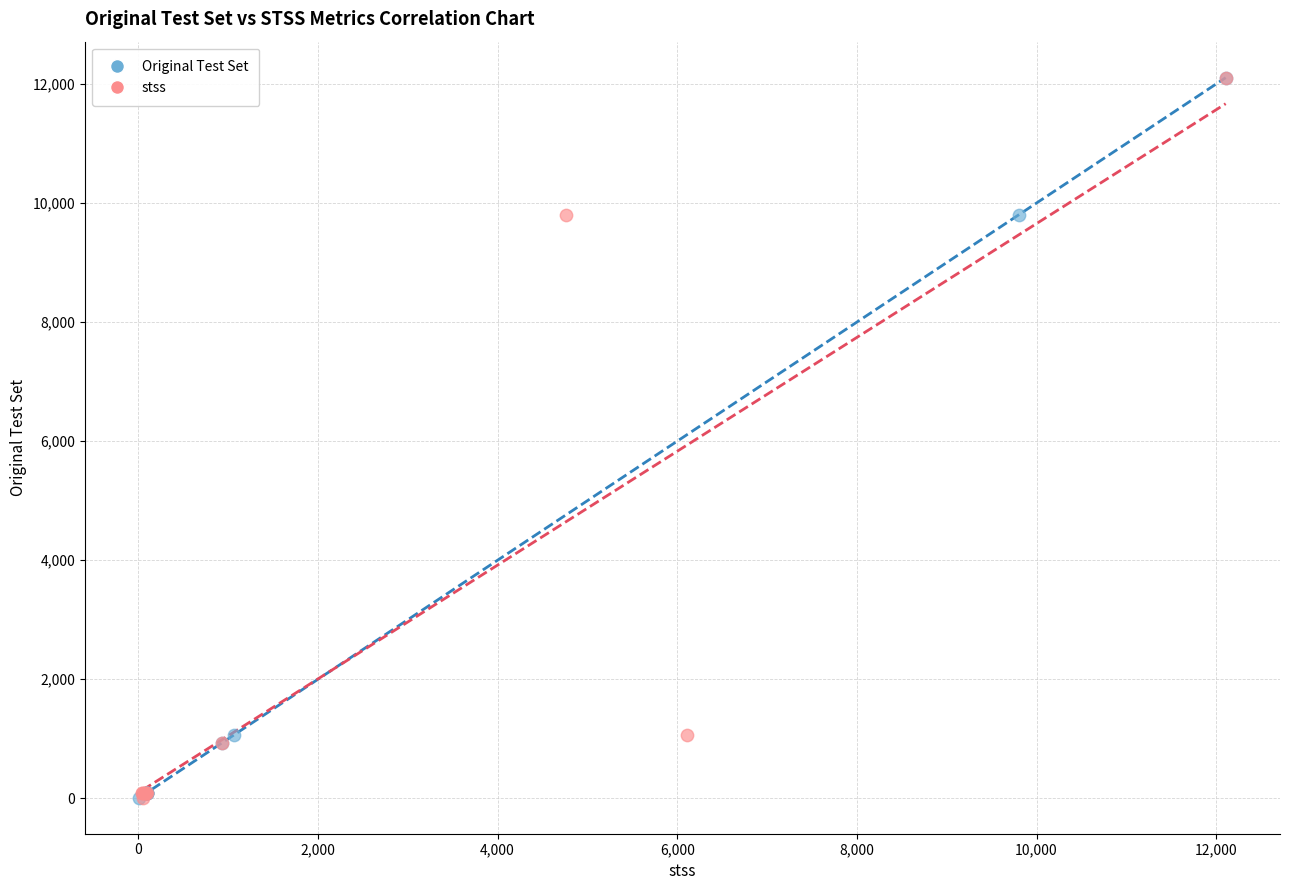

What are all the series names shown in the legend?

Original Test Set, stss